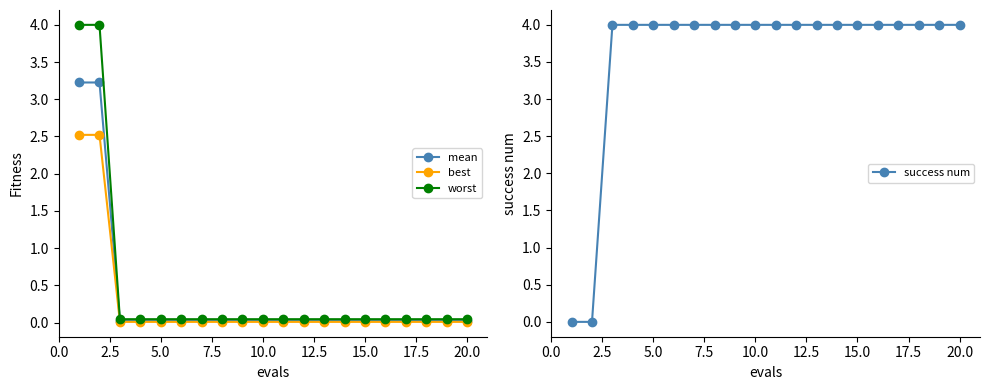

Does the chart display data point markers on the line(s)?

Yes